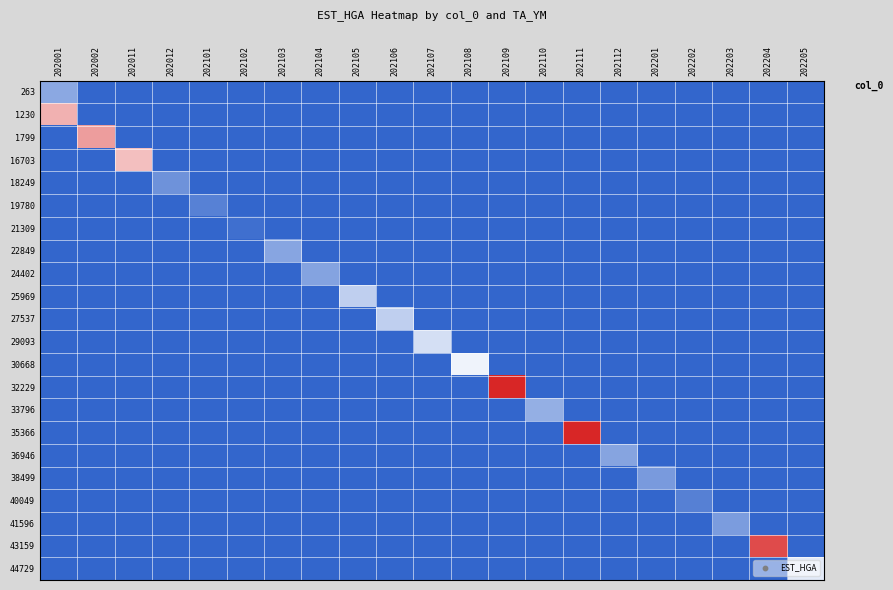

At which category is the sum across all series the highest?

202111